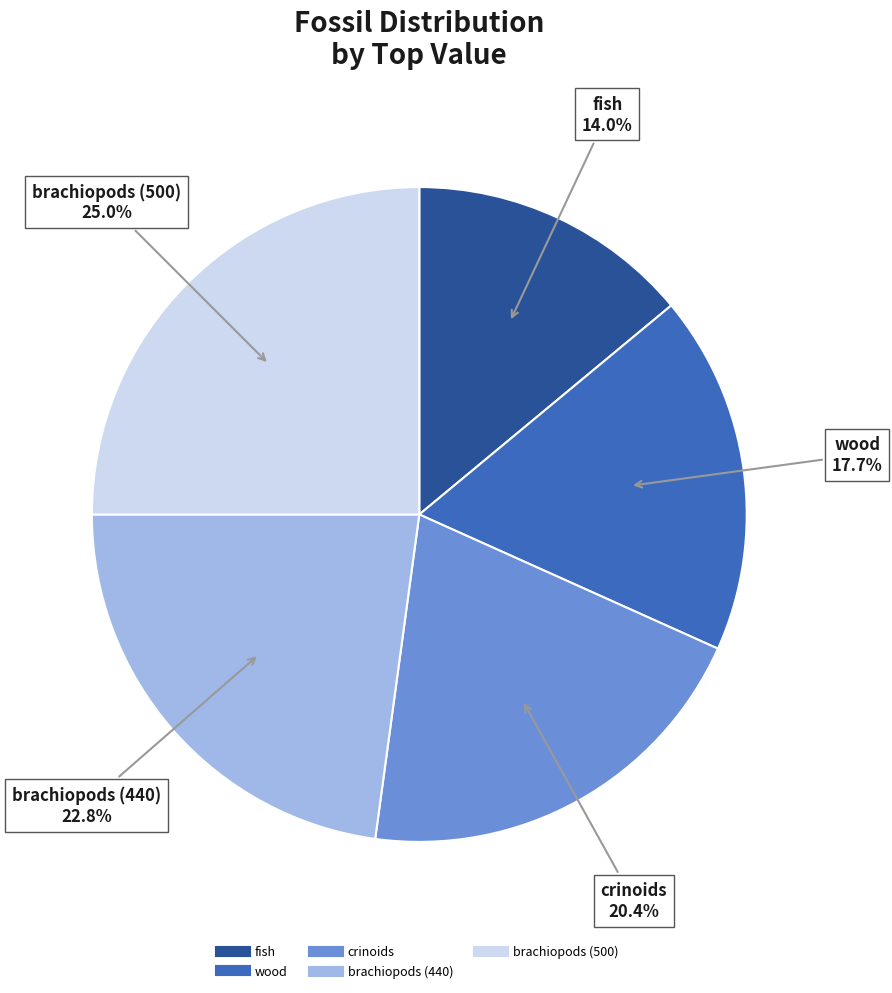

Does any single category account for the majority?

No